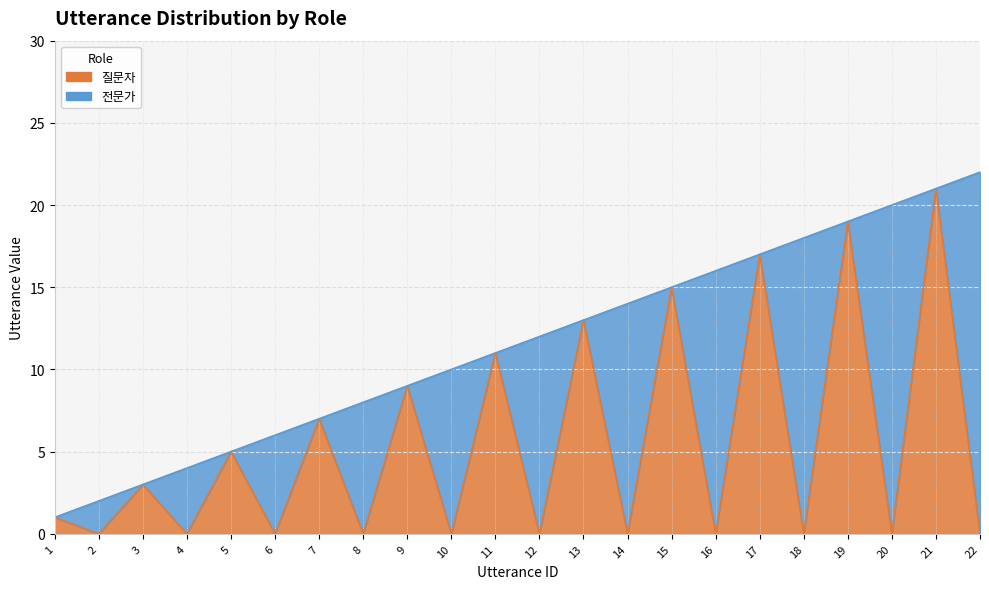

Between 6 and 17, which is larger?

17